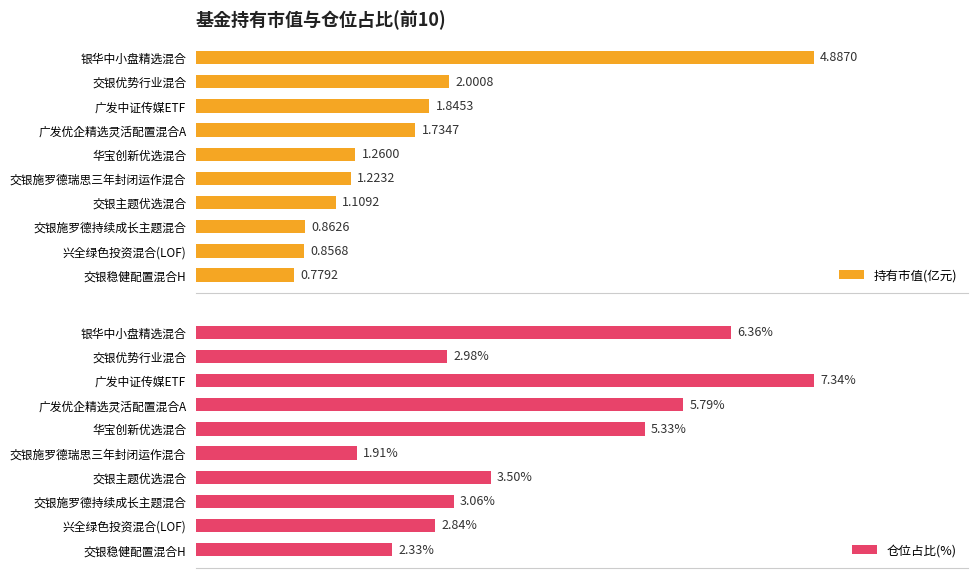

How many bars are there in total?

20